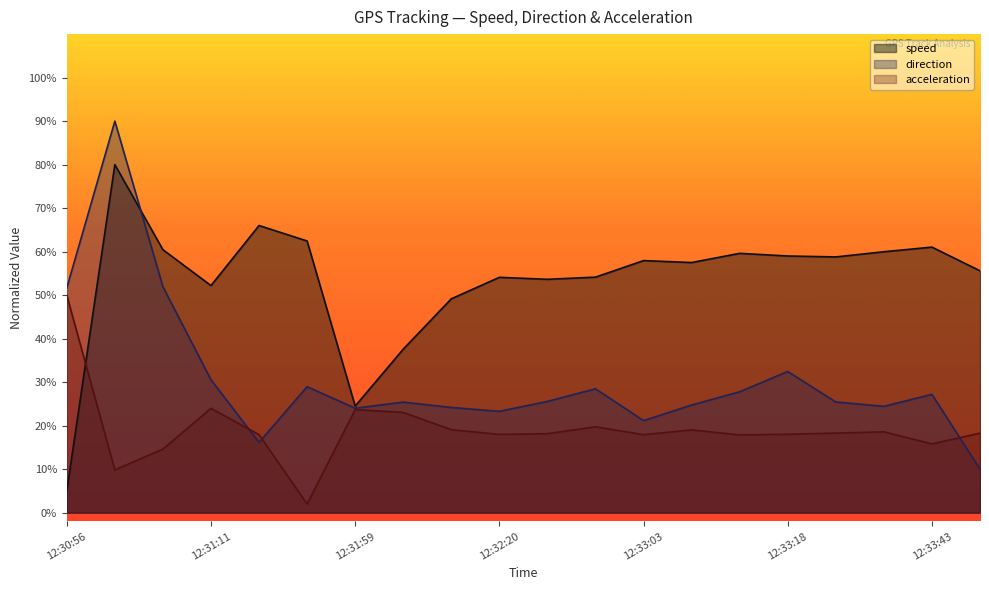

At which category is the sum across all series the highest?

12:31:01